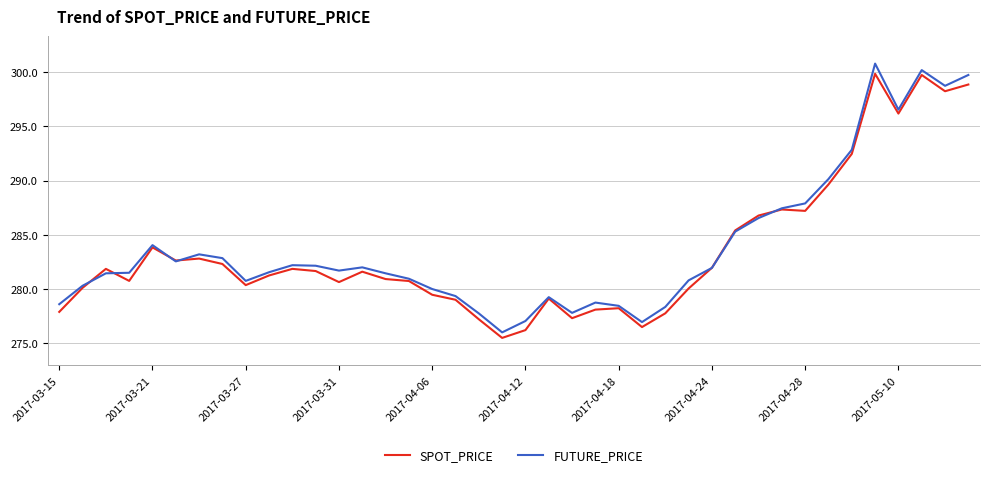

What is the smallest value displayed?

275.5